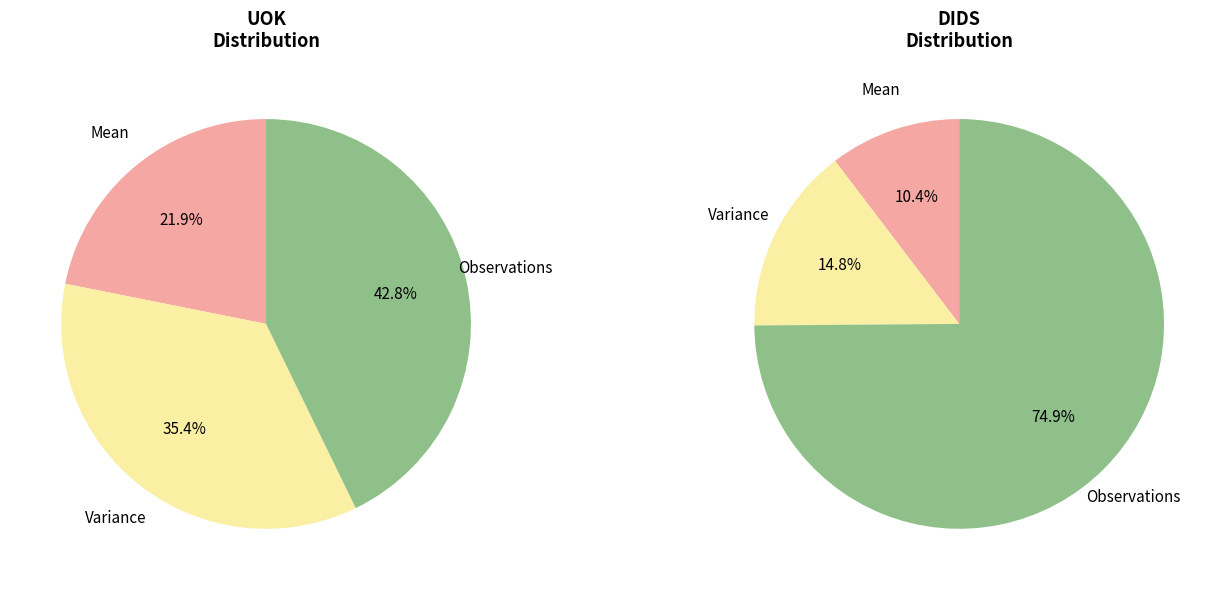

What is the spread (max minus min) of values at 1?

1.7